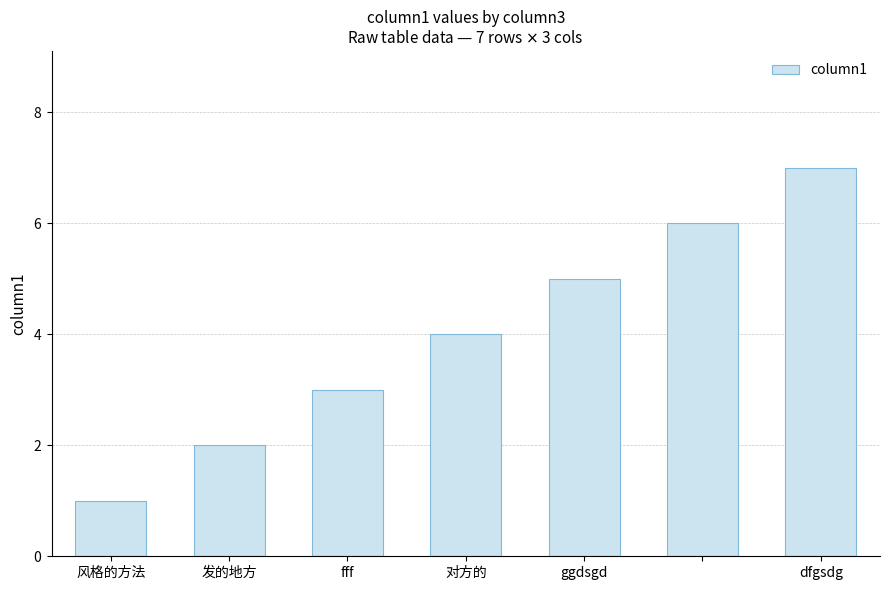

What is the greatest value displayed?

7